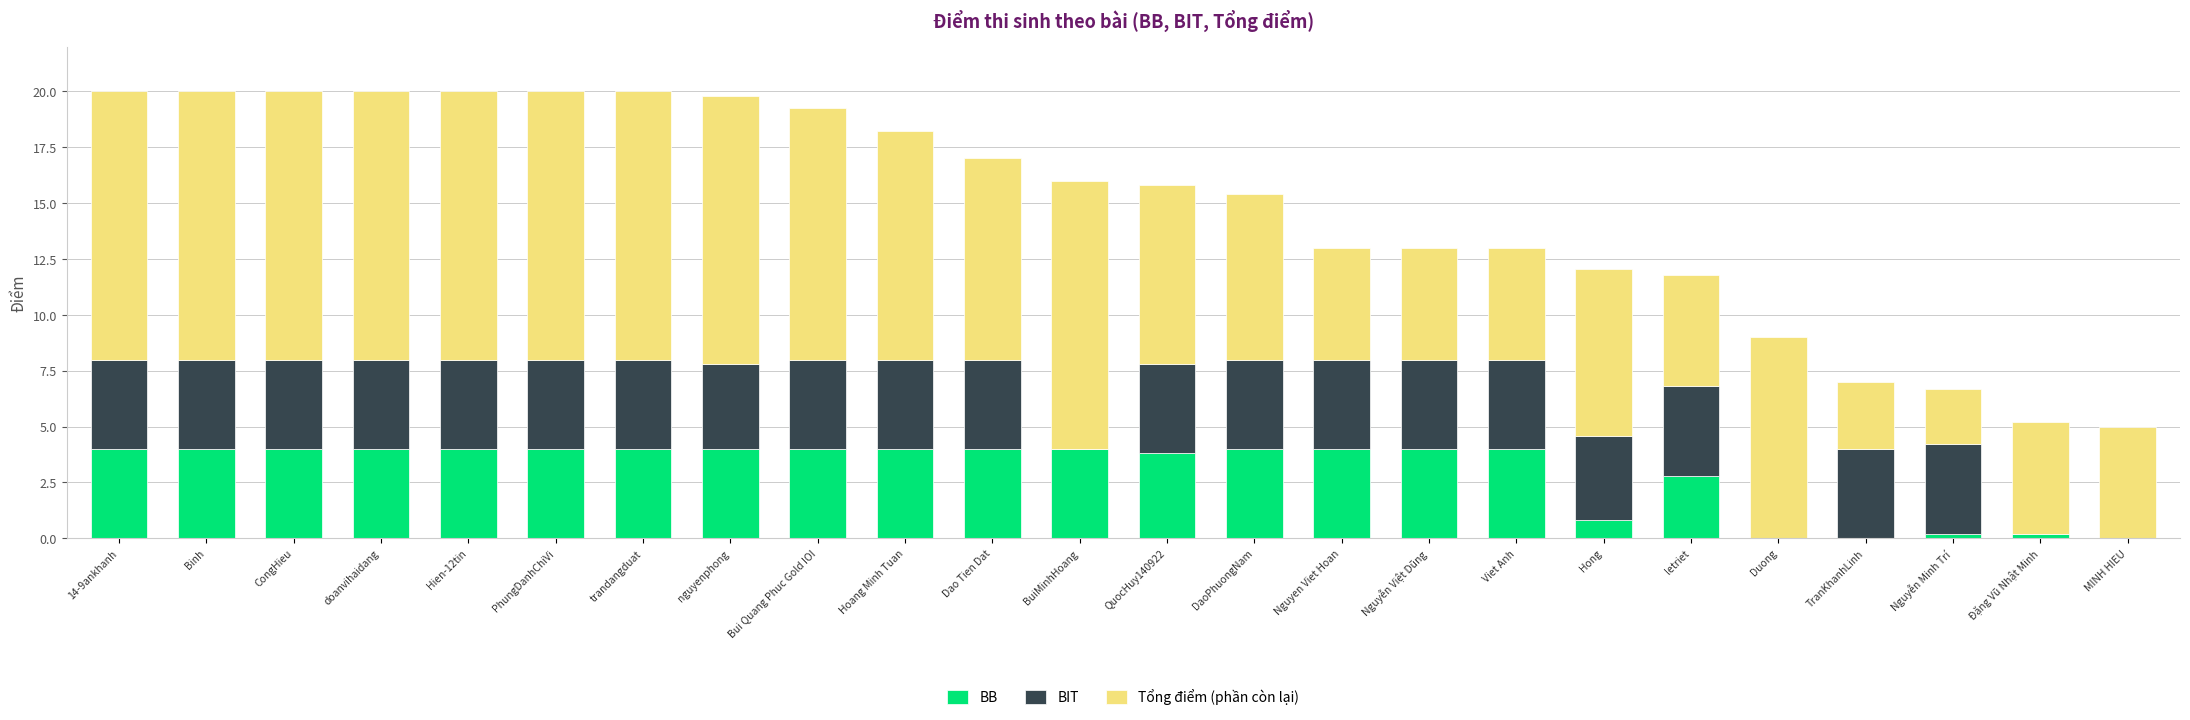

The value of BB at letriet is 2.8. True or false?

True